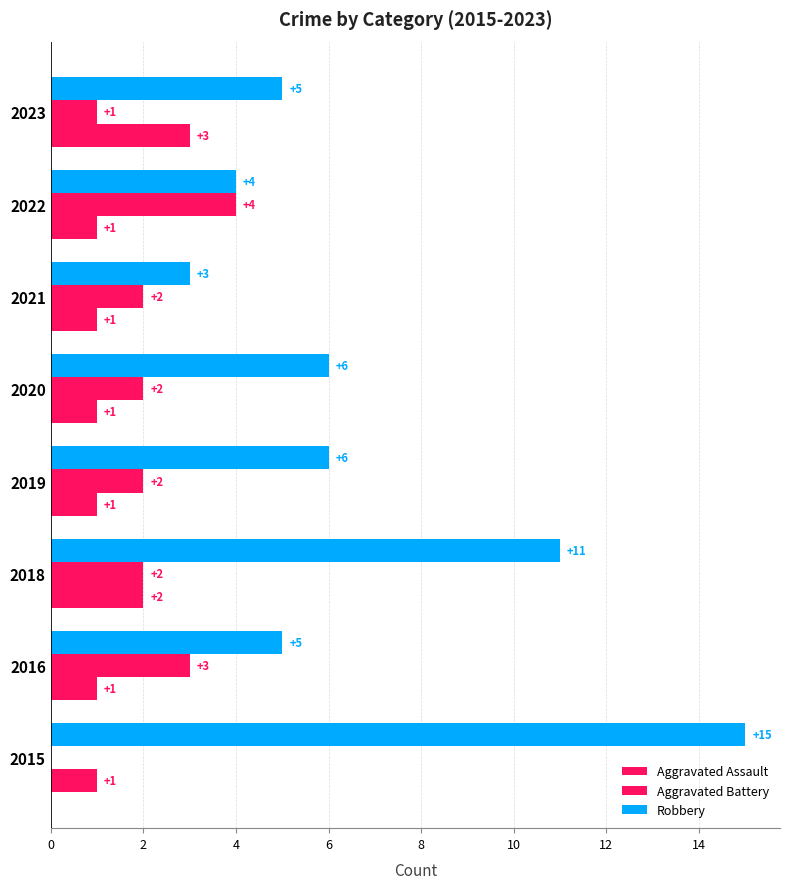

How many data points does each series have?

8